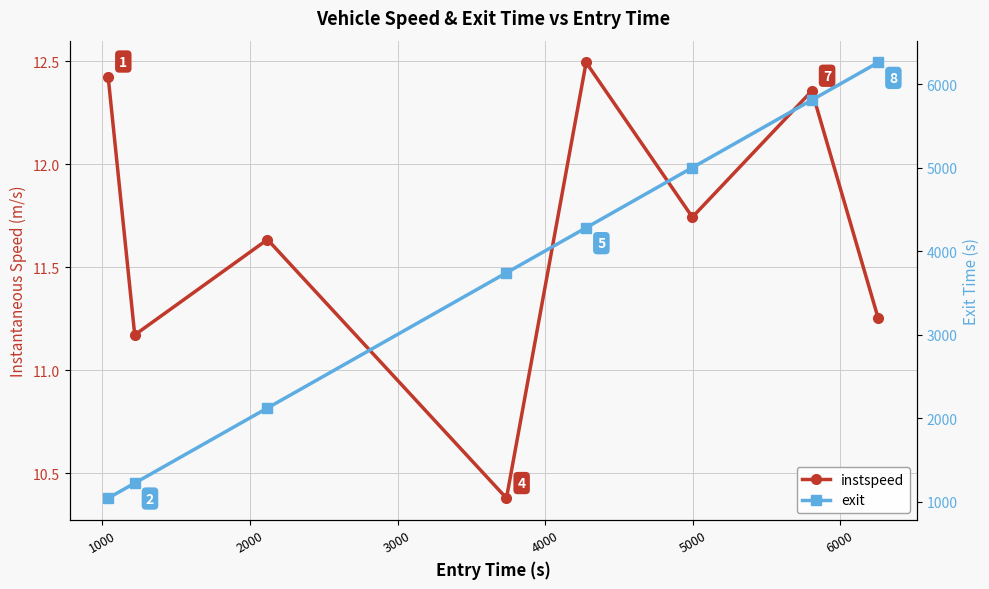

Rank the series by their maximum value, from lowest to highest.

instspeed, exit